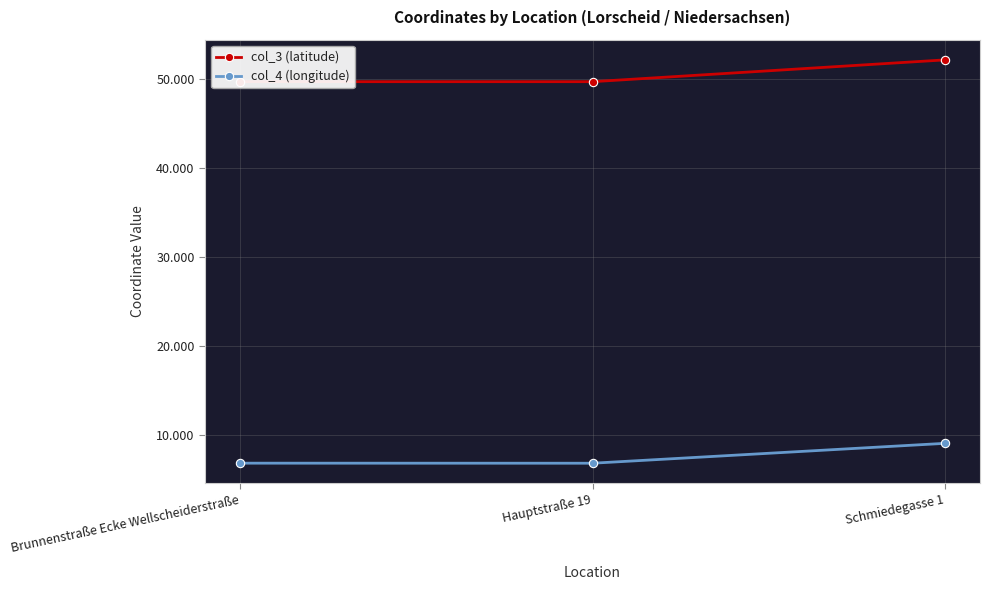

What is the total value across all series at Hauptstraße 19?

56.6